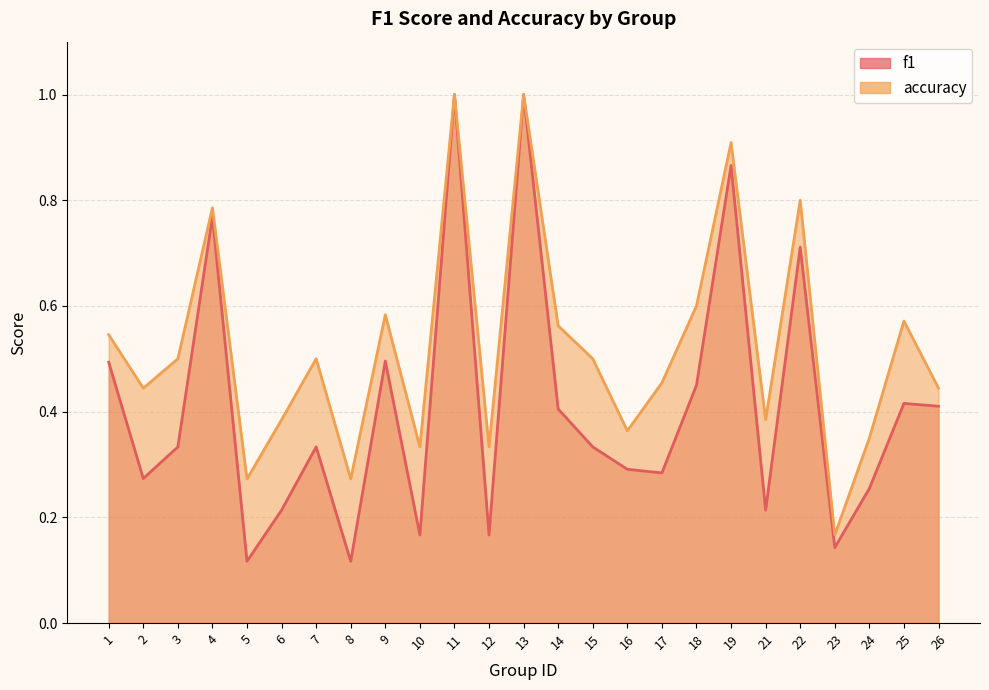

How many distinct data groups are displayed?

2